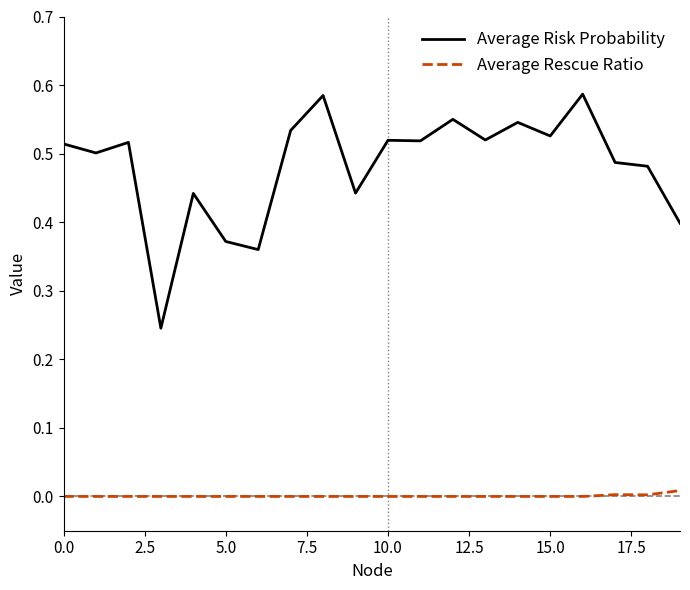

At how many categories does at least one series exceed 0?

20